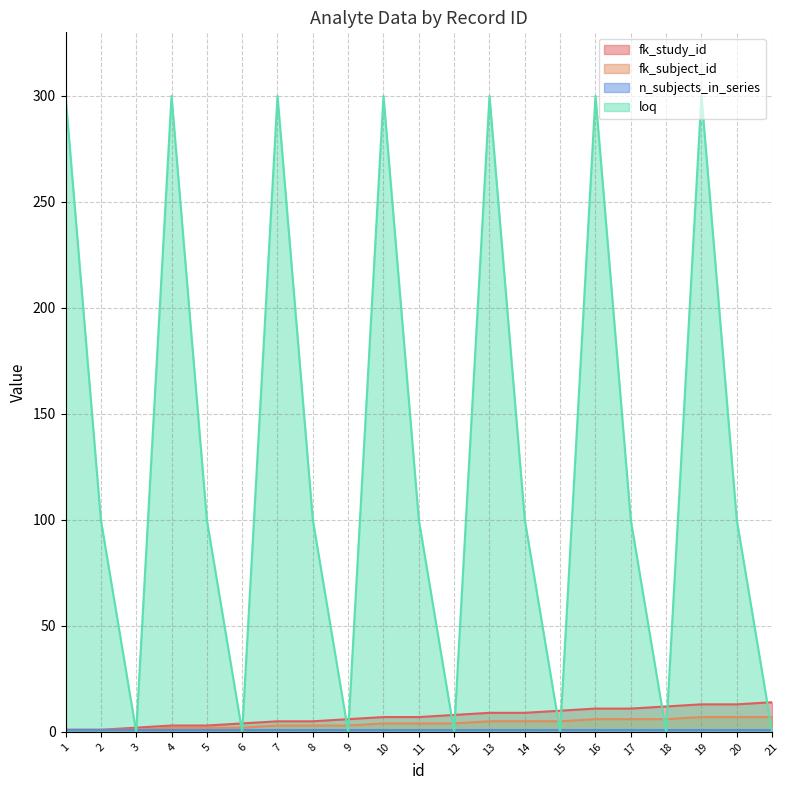

Count the number of categories in the chart.

21